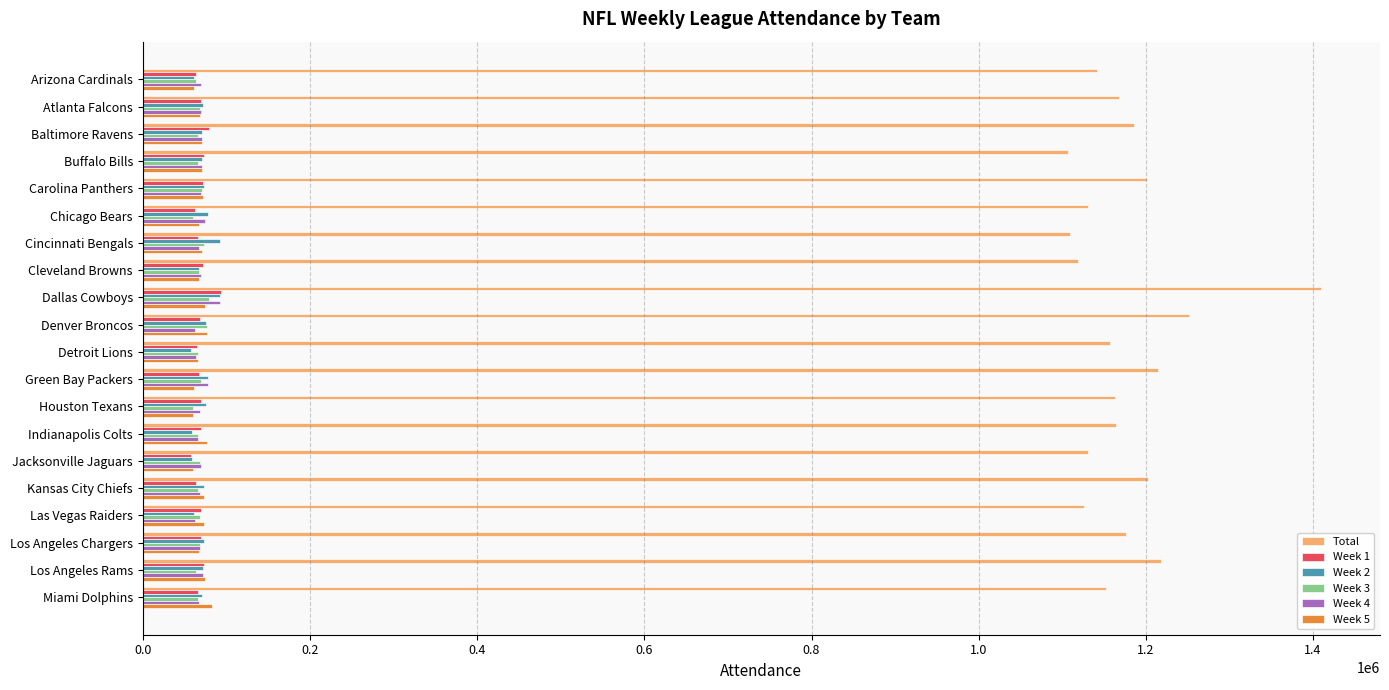

At how many categories does at least one series exceed 991191?

20